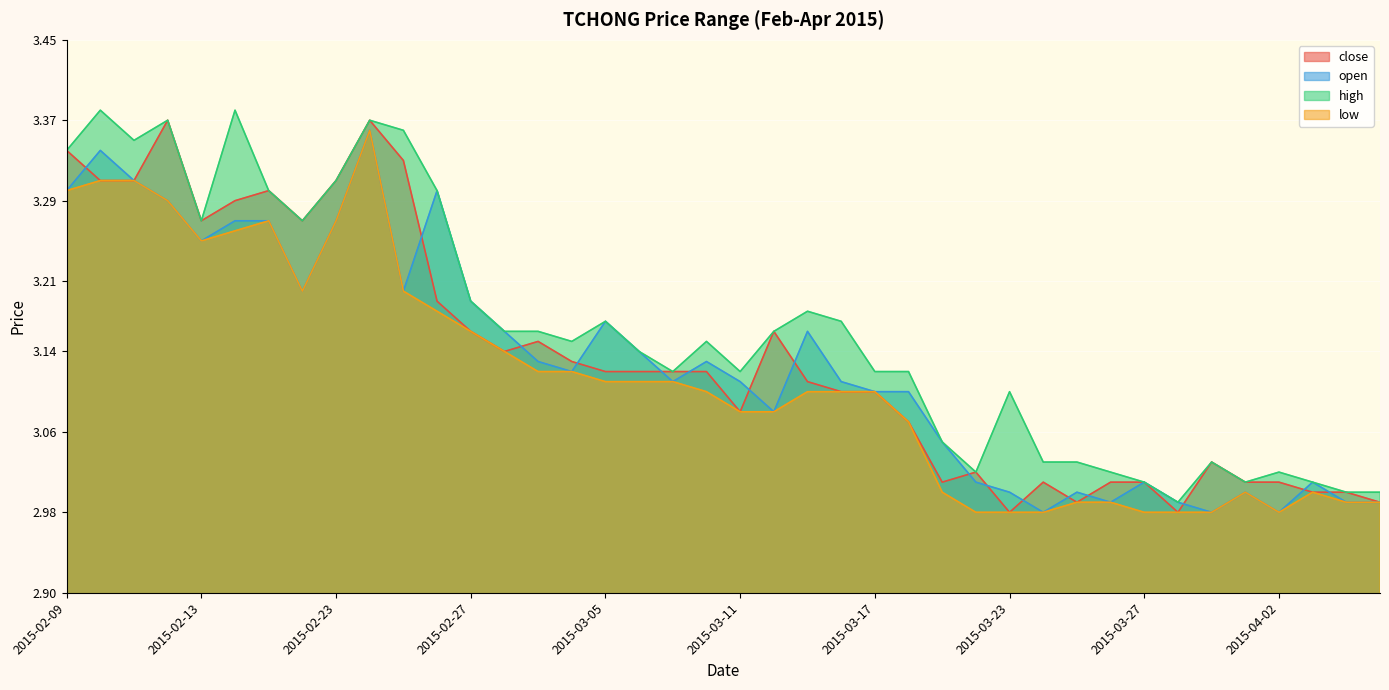

Reading left to right, list all the values displayed in this chart.

close: 3.3	3.3	3.3	3.4	3.3	3.3	3.3	3.3	3.3	3.4	3.3	3.2	3.2	3.1	3.1	3.1	3.1	3.1	3.1	3.1	3.1	3.2	3.1	3.1	3.1	3.1	3.0	3.0	3.0	3.0	3.0	3.0	3.0	3.0	3.0	3.0	3.0	3.0	3.0	3.0
open: 3.3	3.3	3.3	3.3	3.2	3.3	3.3	3.2	3.3	3.4	3.2	3.3	3.2	3.2	3.1	3.1	3.2	3.1	3.1	3.1	3.1	3.1	3.2	3.1	3.1	3.1	3.0	3.0	3.0	3.0	3.0	3.0	3.0	3.0	3.0	3.0	3.0	3.0	3.0	3.0
high: 3.3	3.4	3.4	3.4	3.3	3.4	3.3	3.3	3.3	3.4	3.4	3.3	3.2	3.2	3.2	3.1	3.2	3.1	3.1	3.1	3.1	3.2	3.2	3.2	3.1	3.1	3.0	3.0	3.1	3.0	3.0	3.0	3.0	3.0	3.0	3.0	3.0	3.0	3.0	3.0
low: 3.3	3.3	3.3	3.3	3.2	3.3	3.3	3.2	3.3	3.4	3.2	3.2	3.2	3.1	3.1	3.1	3.1	3.1	3.1	3.1	3.1	3.1	3.1	3.1	3.1	3.1	3.0	3.0	3.0	3.0	3.0	3.0	3.0	3.0	3.0	3.0	3.0	3.0	3.0	3.0